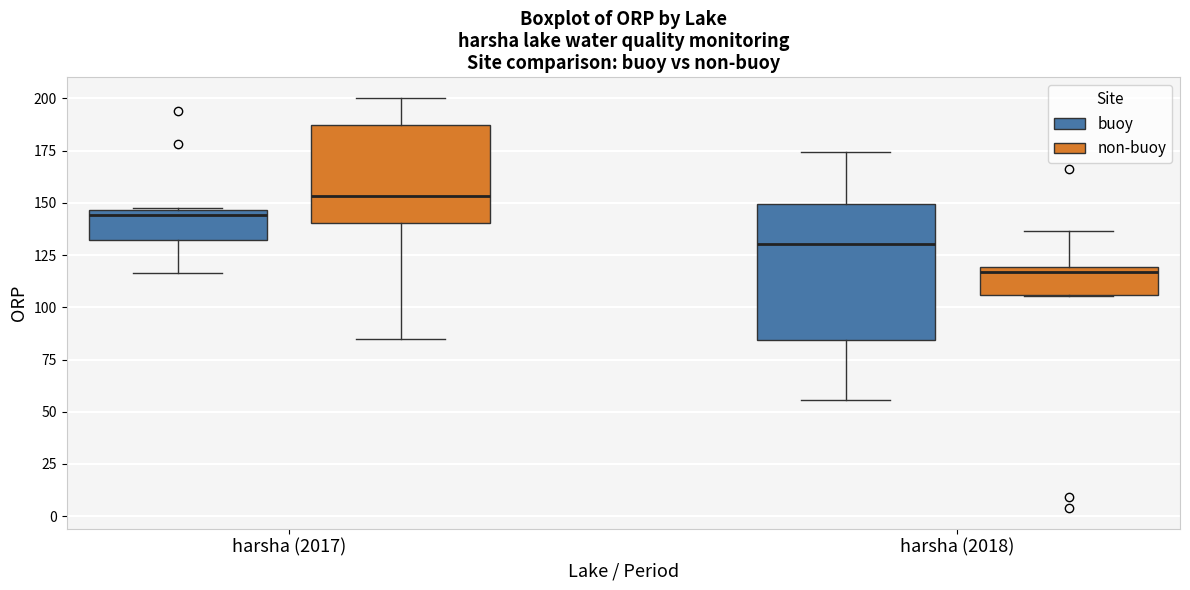

Which box has the lowest median line?

harsha (2018) (non-buoy)